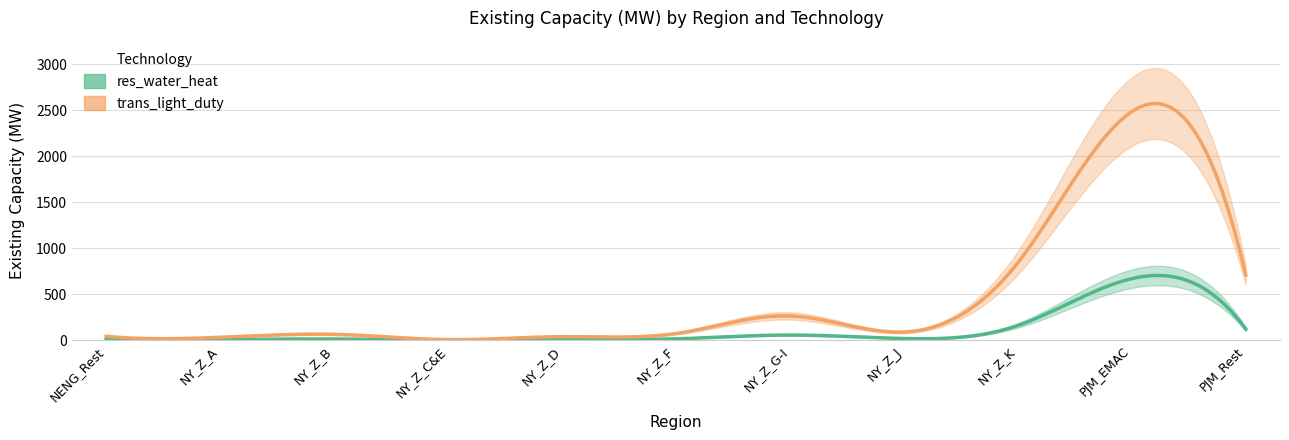

Rank the series by their average value, from highest to lowest.

trans_light_duty, res_water_heat